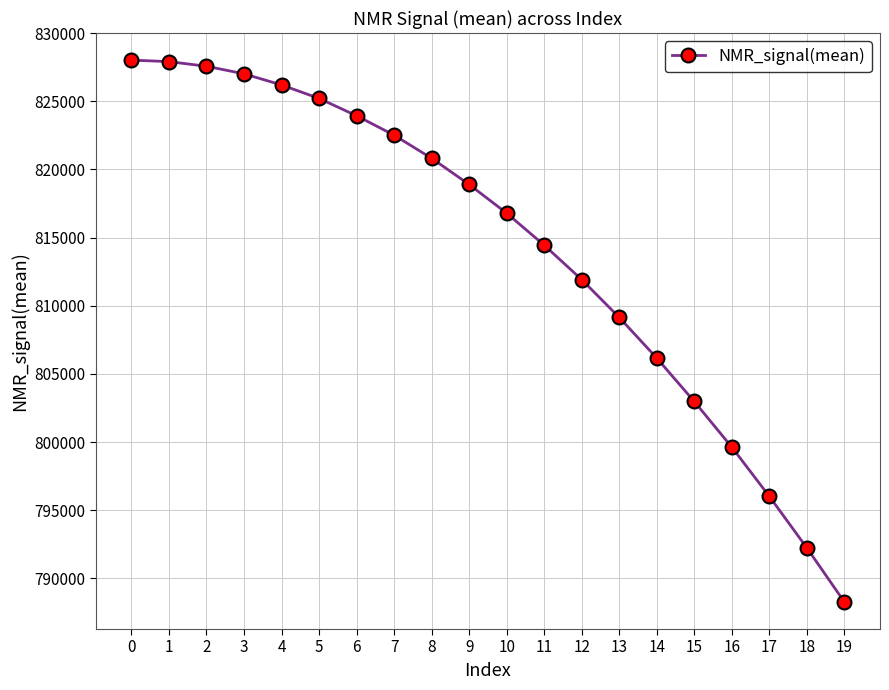

What is the value of the 11th point from the left?

816793.6